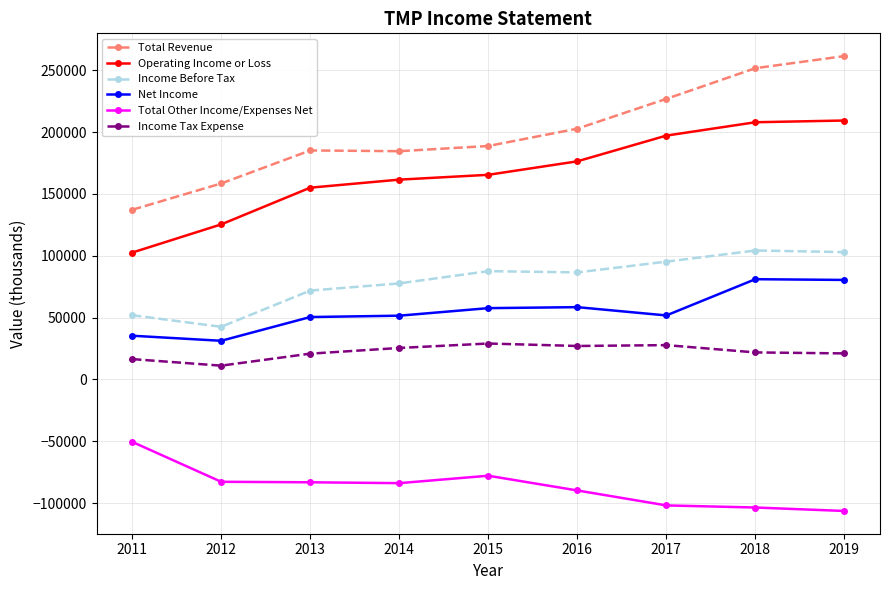

The value of Operating Income or Loss at 2017 is 41656. True or false?

False